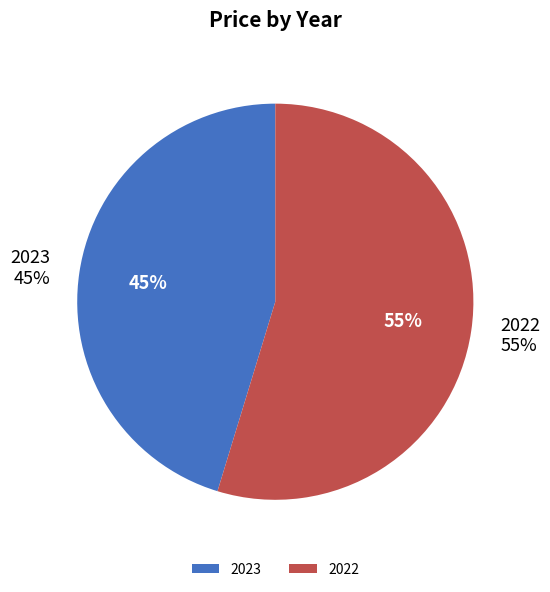

How many segments does this pie chart have?

2